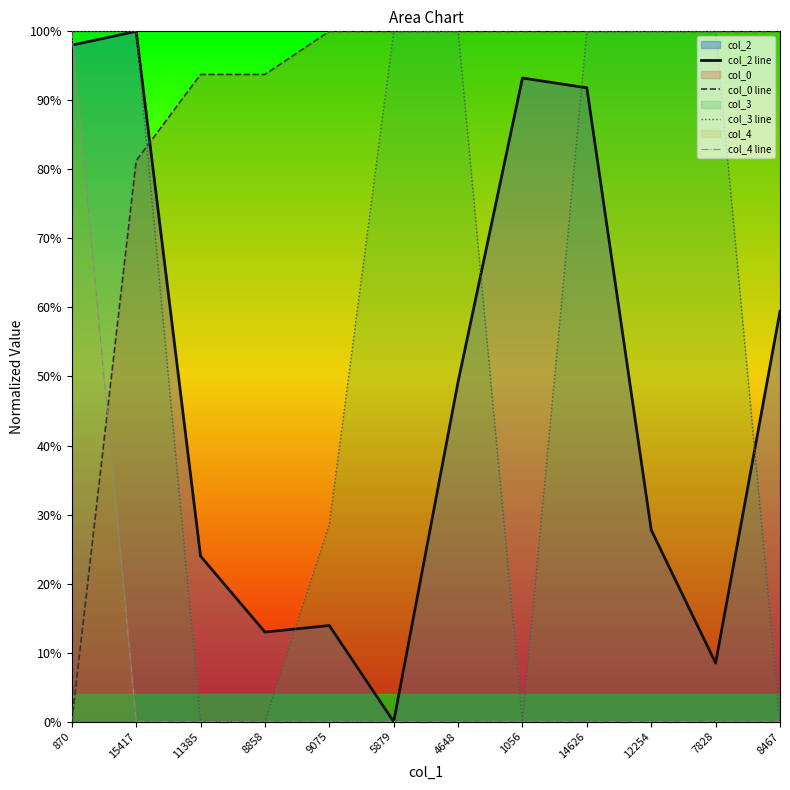

Does the chart have visible grid lines?

No